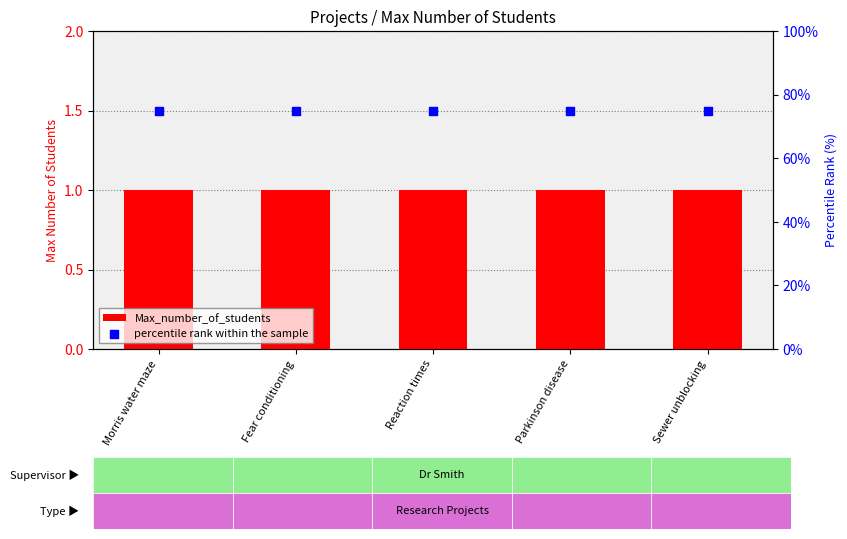

What is the total value across all series at Parkinson disease?

76